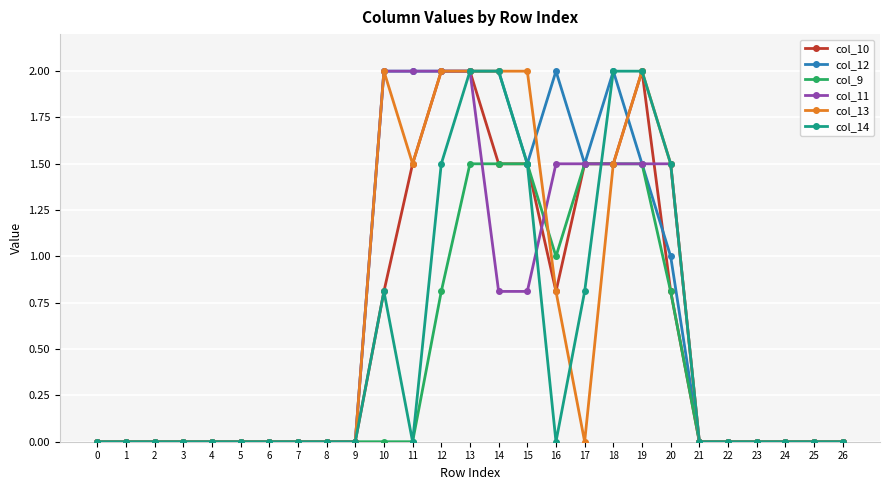

The col_14 series shows 2.0 at 13. True or false?

True